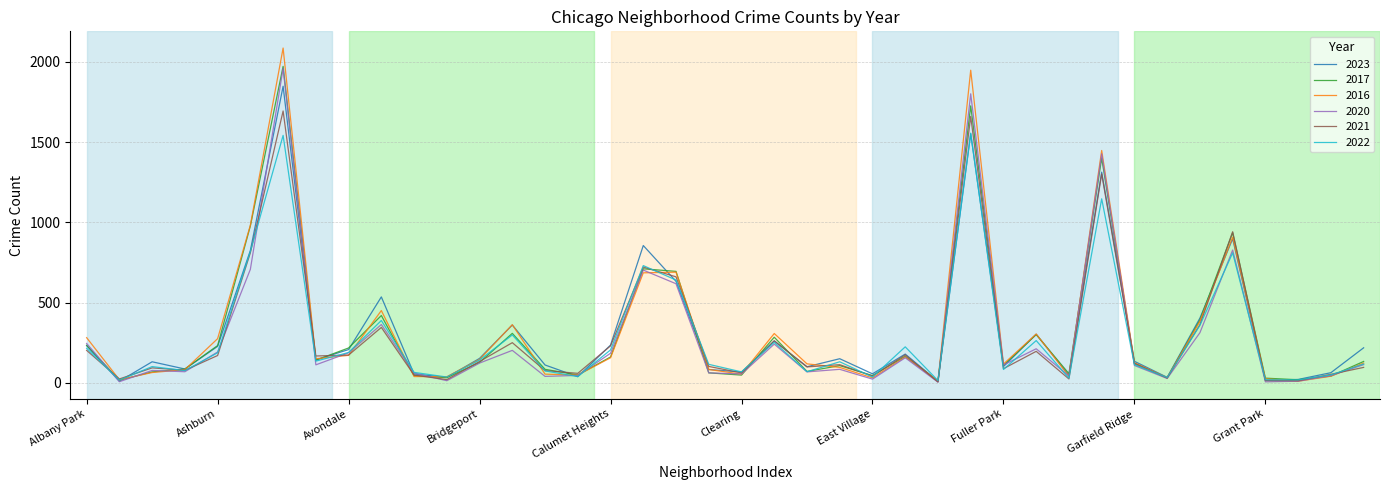

What is the maximum value shown in the chart?

2086